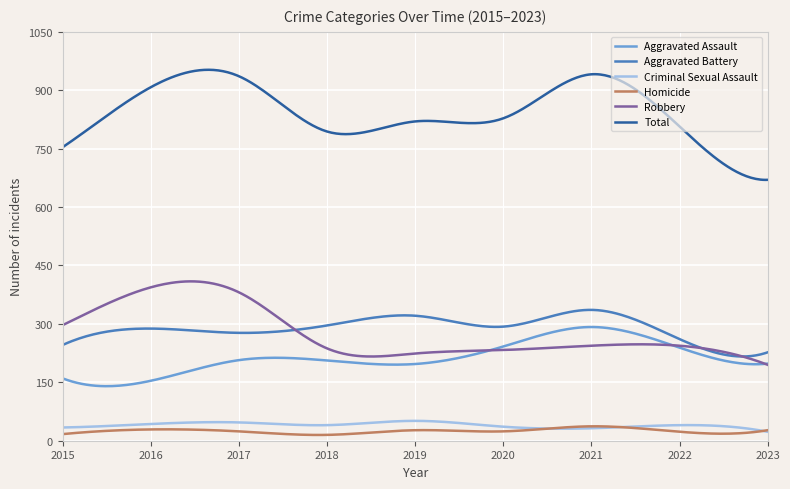

What is the greatest value displayed?

952.6